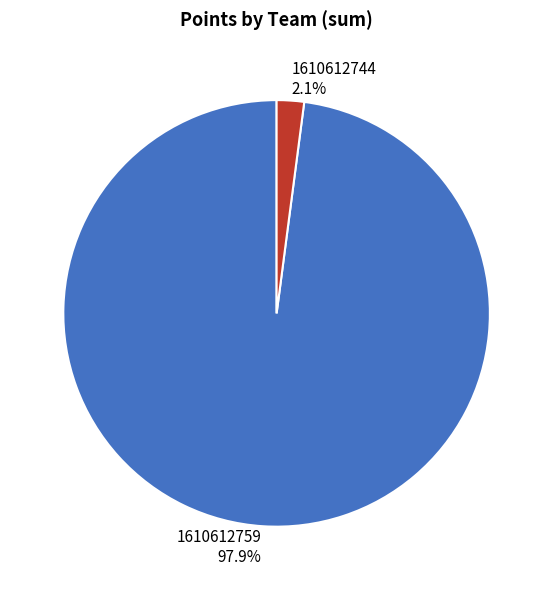

Is there a majority slice in this chart?

Yes